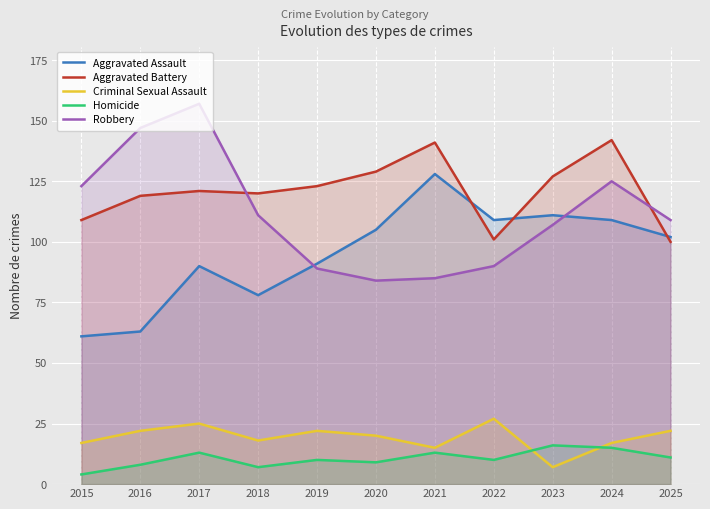

How many lines are shown in the chart?

5